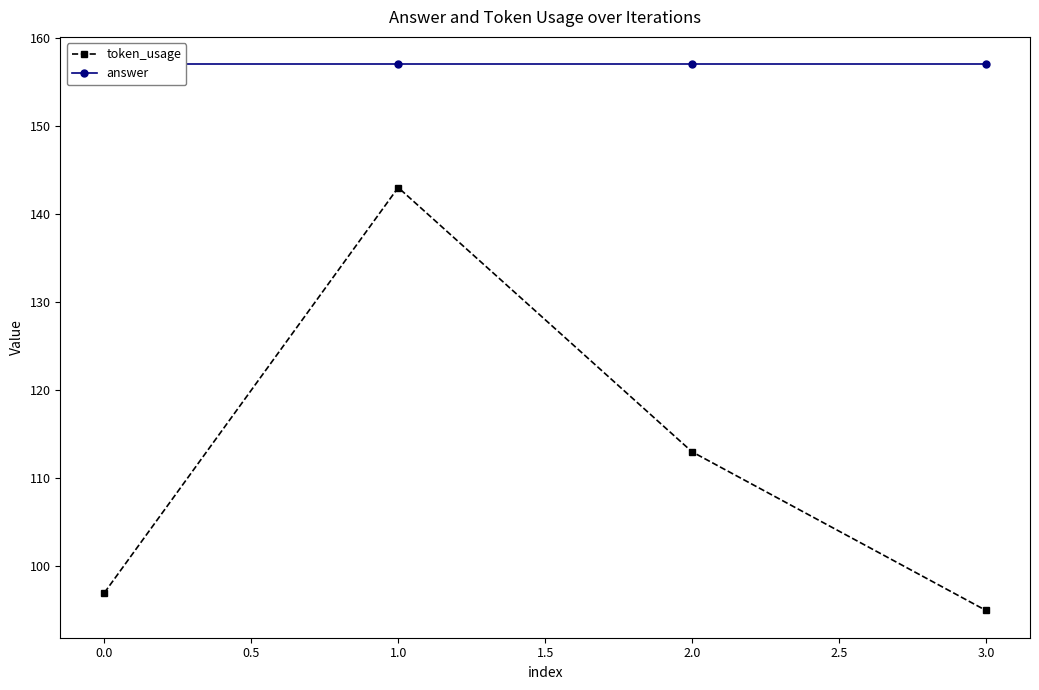

At which label does token_usage reach its minimum?

3.0